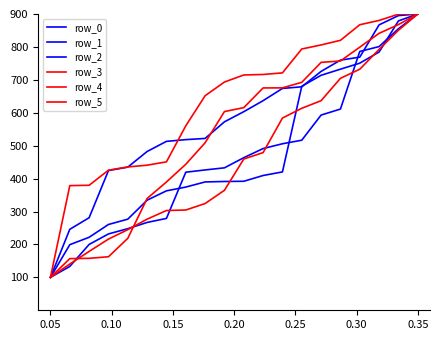

List the series in order of their peak value, lowest first.

row_0, row_1, row_2, row_3, row_4, row_5